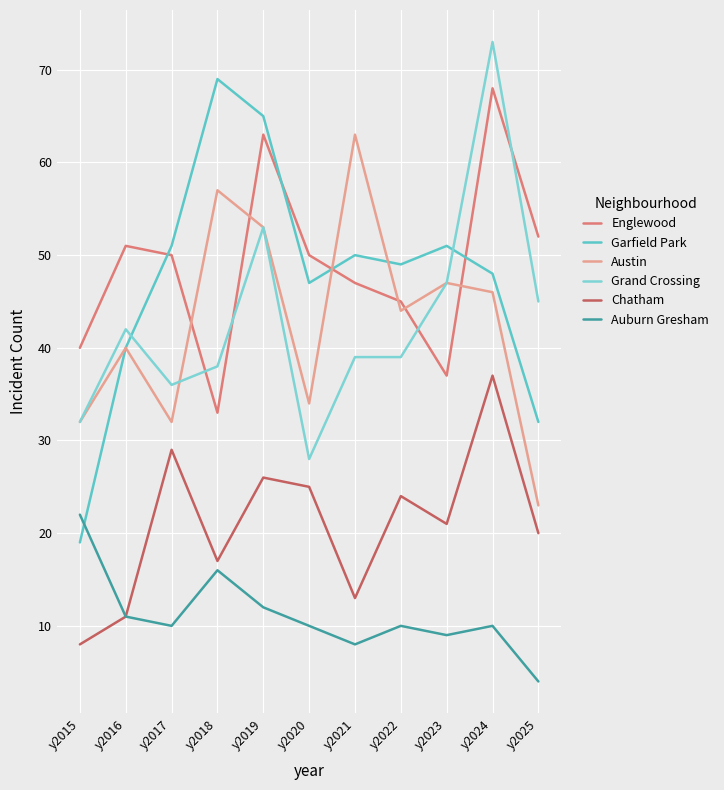

How many series are shown in this chart?

6